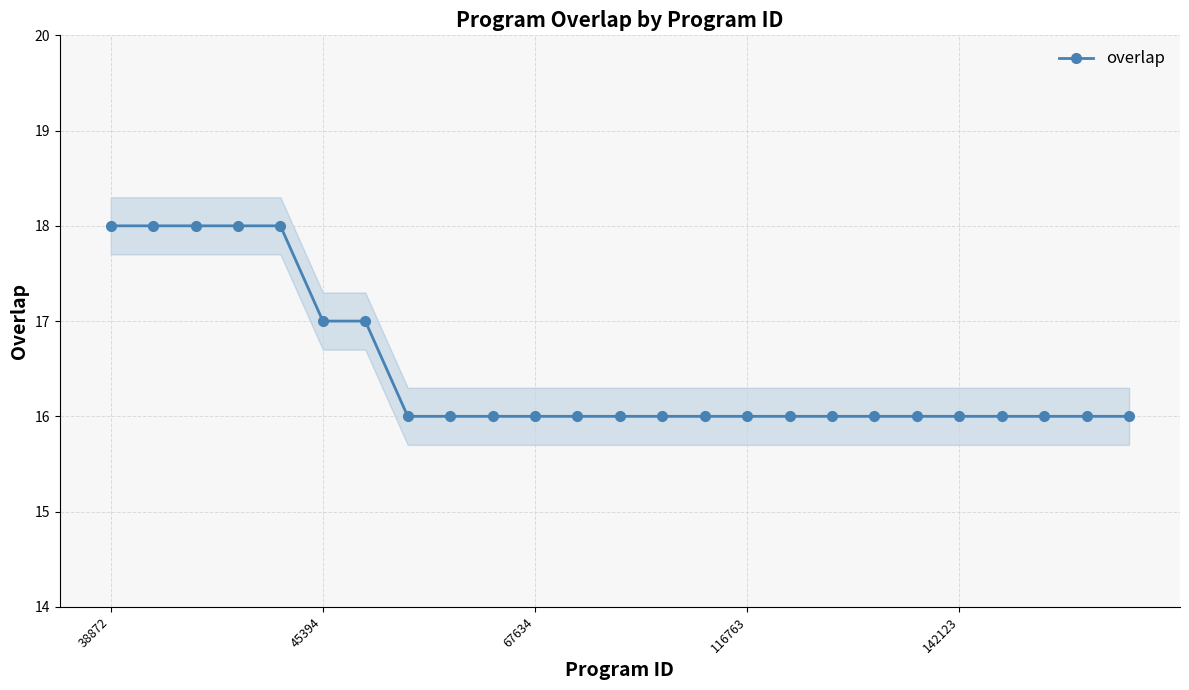

Is it true that the value at 12 is 16?

True